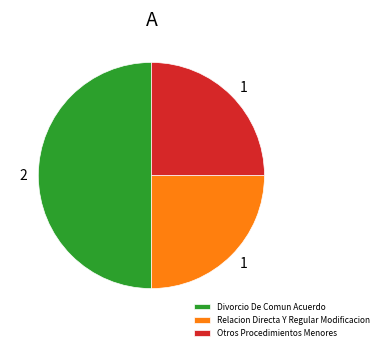

Approximately how many times larger is the value at Divorcio De Comun Acuerdo compared to Otros Procedimientos Menores?

2.0